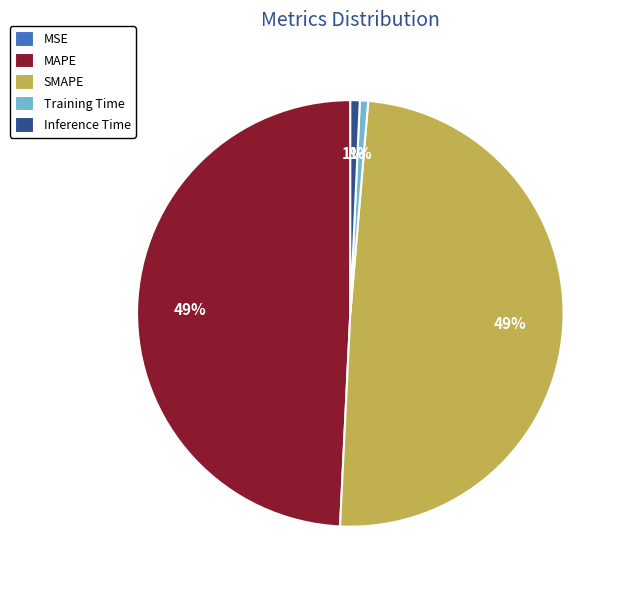

Which has a higher value, SMAPE or Inference Time?

SMAPE